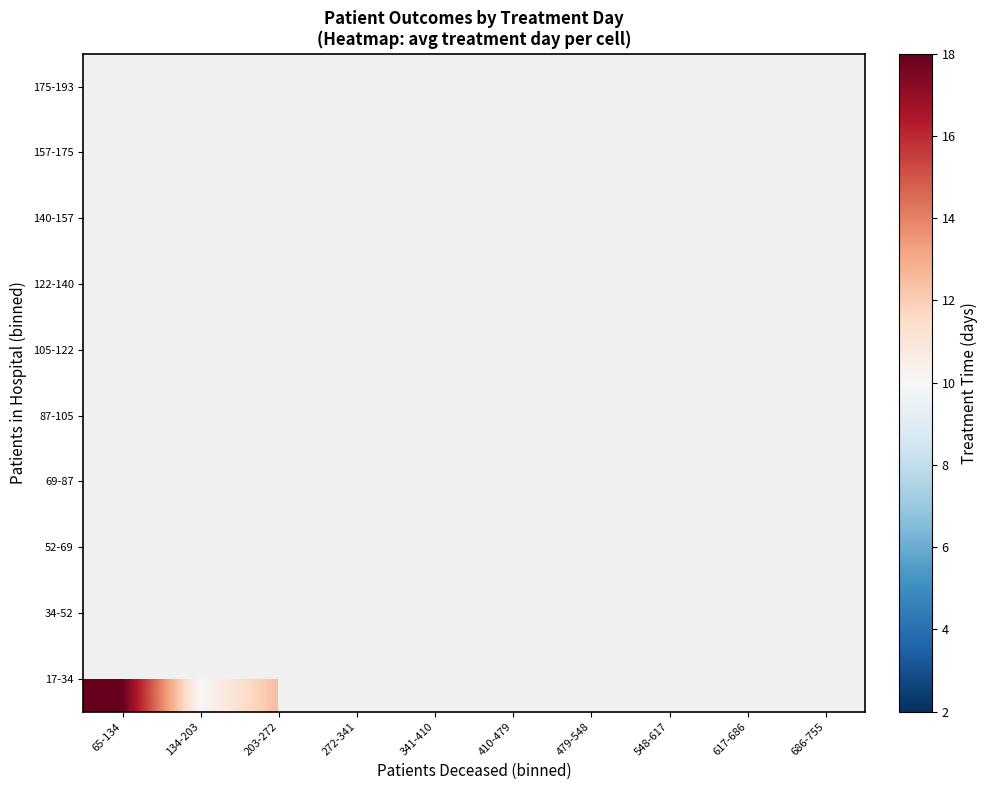

How many values in 17-34 are above zero?

3